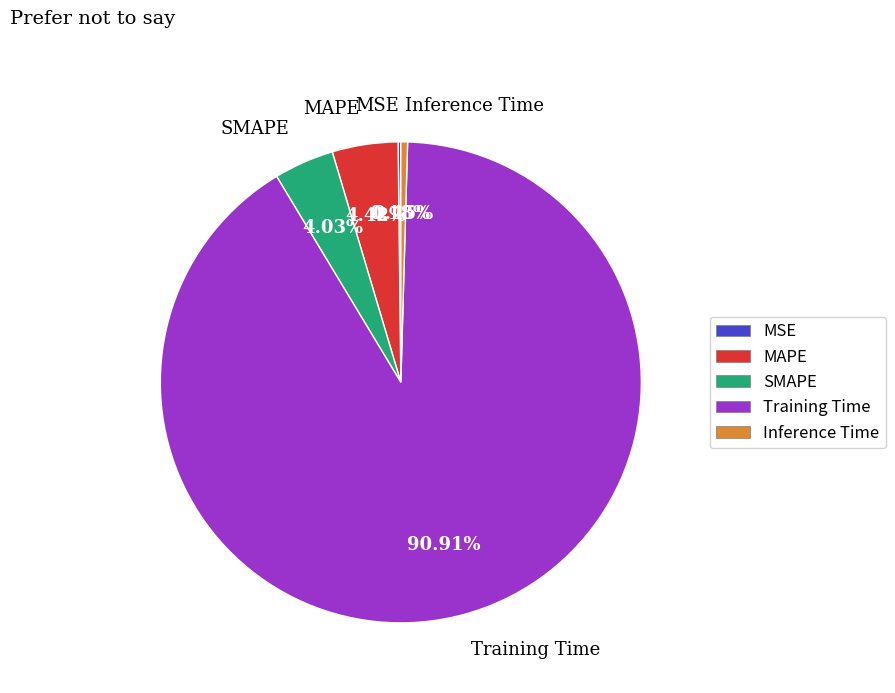

To the nearest percent, what percentage of the pie is MAPE?

4%